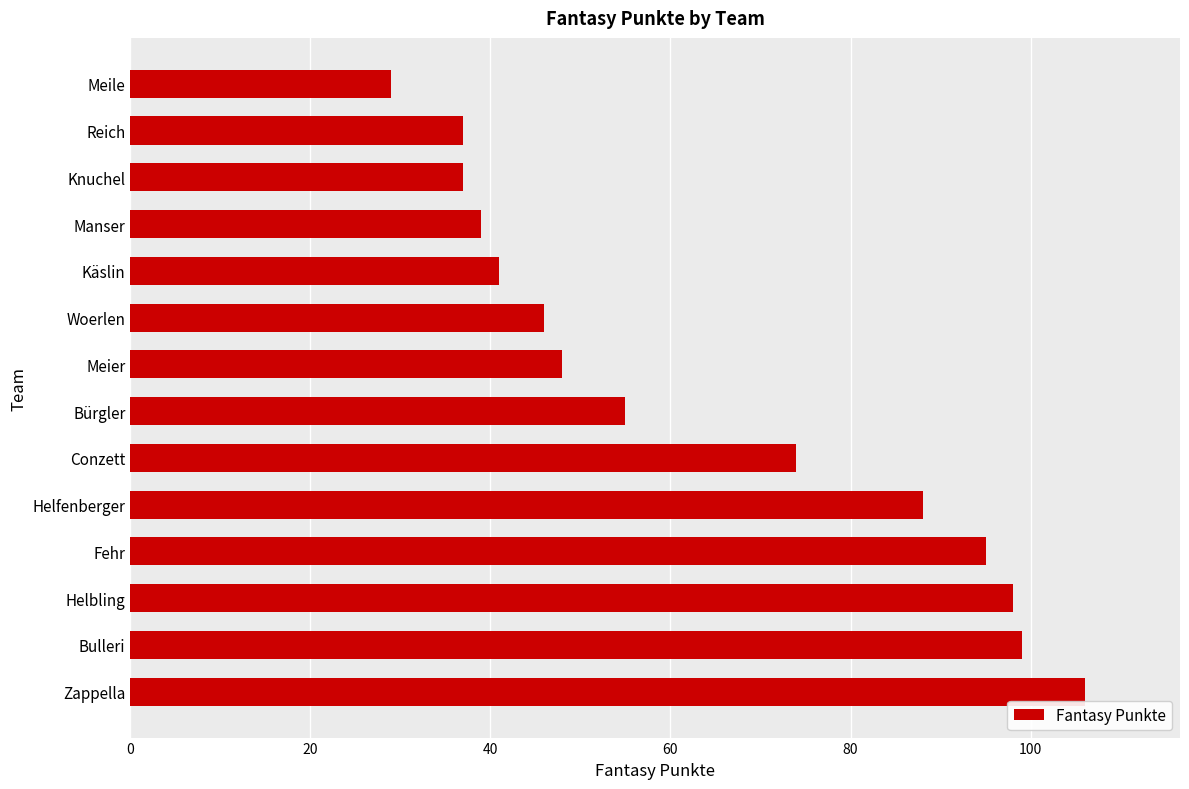

At which label is the value closest to 67?

Conzett